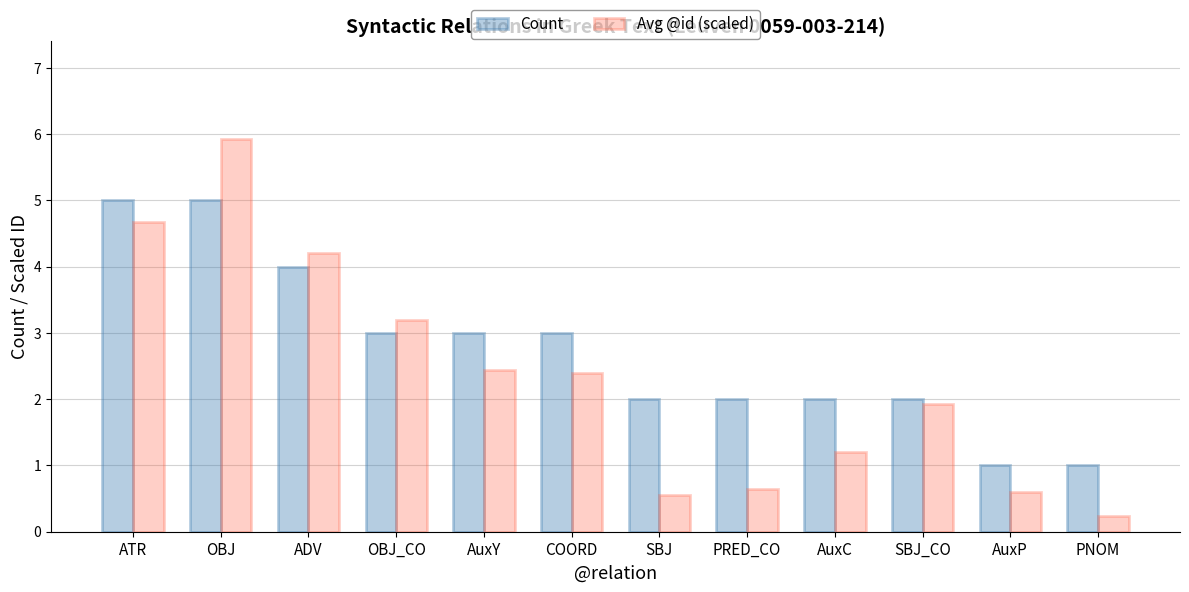

At which label is Avg @id (scaled) closest to 3?

OBJ_CO